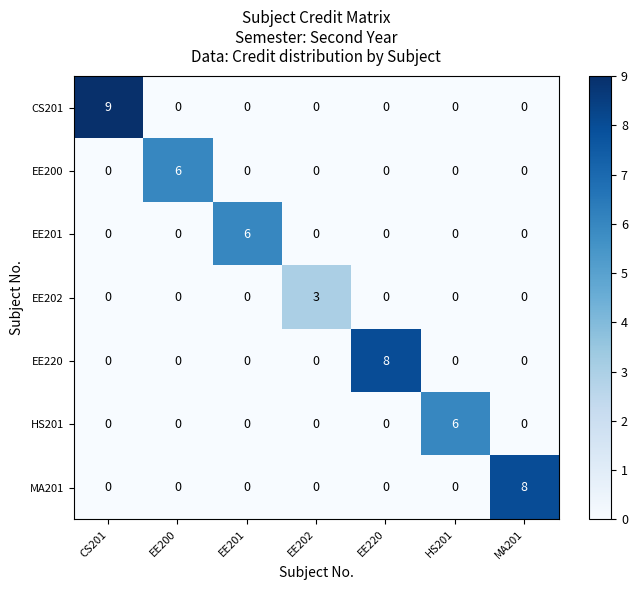

At which category is the sum across all series the highest?

CS201